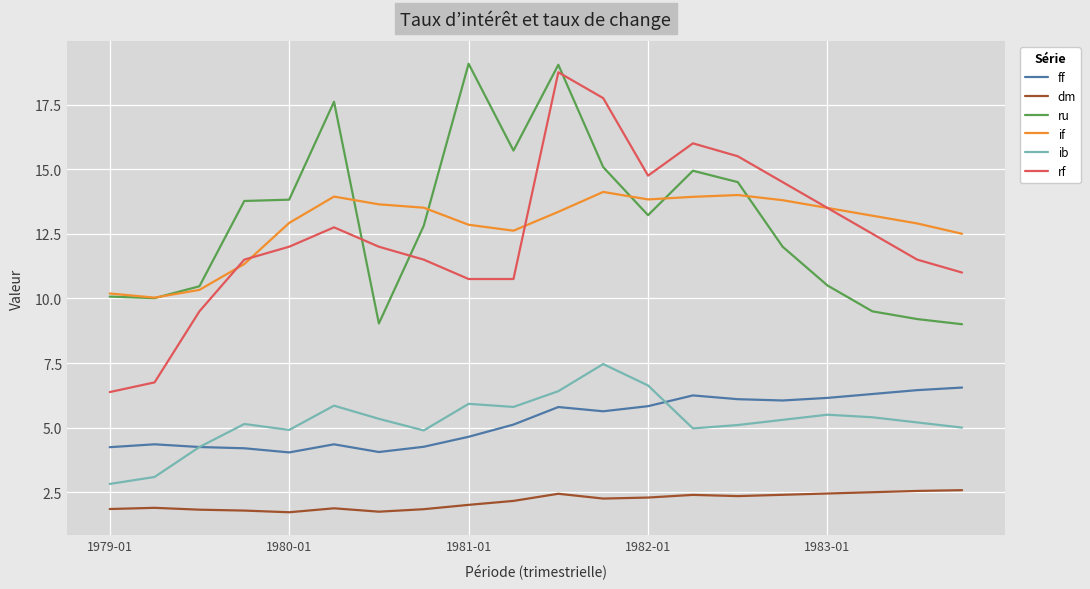

True or false: ib and ru intersect in this chart.

False